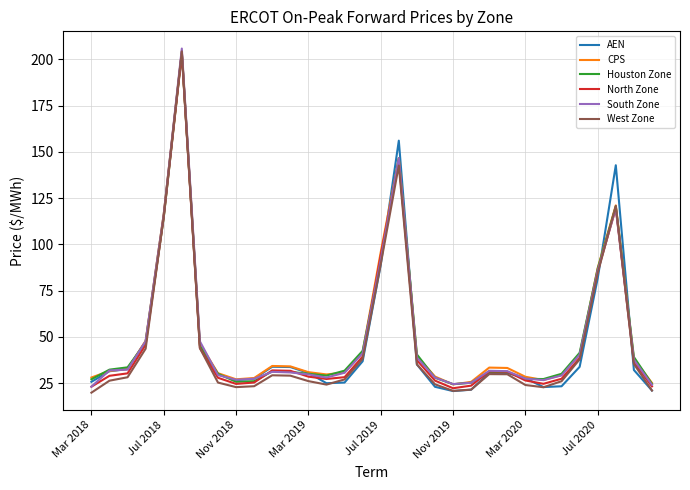

Which series has the largest range (max minus min)?

West Zone